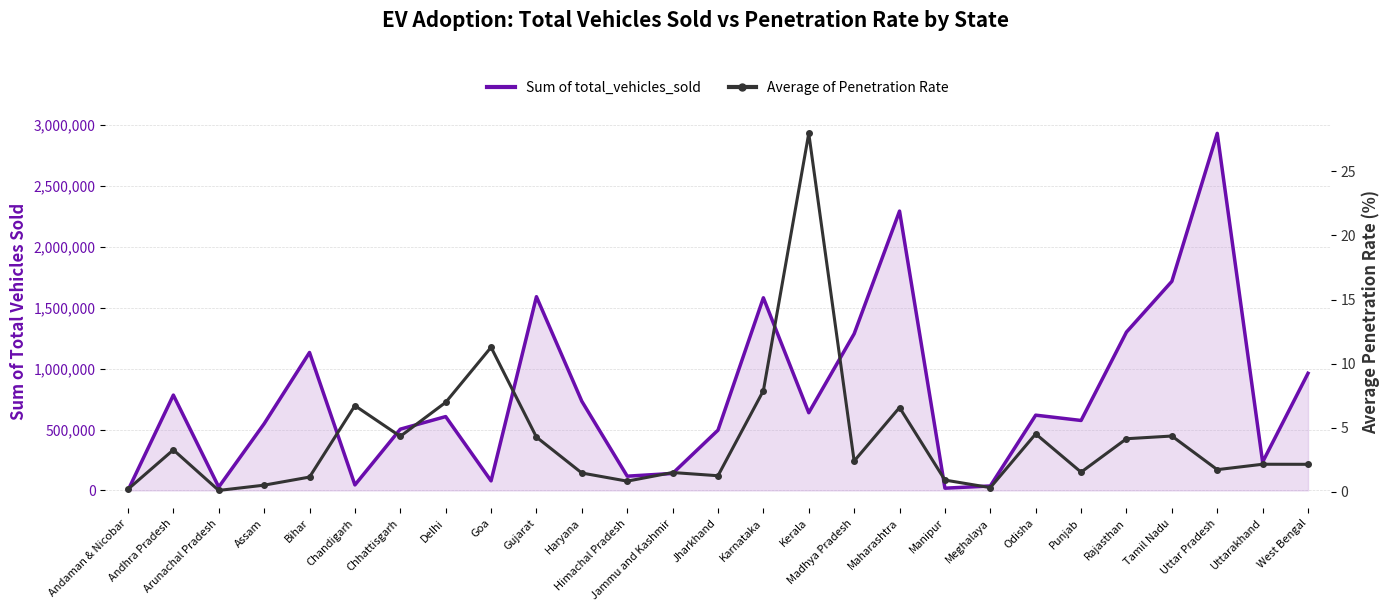

Reading left to right, extract all data points from this chart.

Sum of total_vehicles_sold line: 660.0	782865.0	27892.0	547626.0	1132703.0	45147.0	503068.0	606348.0	78524.0	1590987.0	732029.0	117084.0	139359.0	495011.0	1581988.0	638114.0	1286182.0	2293994.0	18422.0	36628.0	618149.0	574486.0	1300476.0	1716940.0	2932347.0	233111.0	961909.0
Average of Penetration Rate: 0.2	3.3	0.1	0.5	1.2	6.7	4.3	7.0	11.3	4.3	1.5	0.8	1.5	1.3	7.9	28.0	2.4	6.6	0.9	0.3	4.5	1.5	4.1	4.4	1.7	2.2	2.2